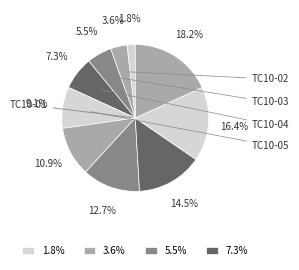

Which slice is the largest?

TC10-10